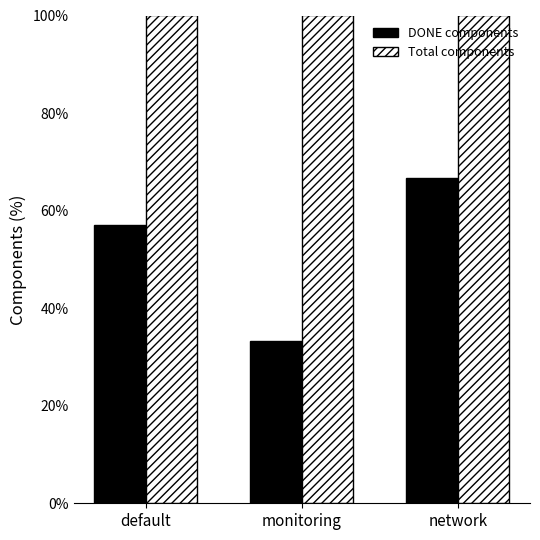

How many categories are shown in the chart?

3